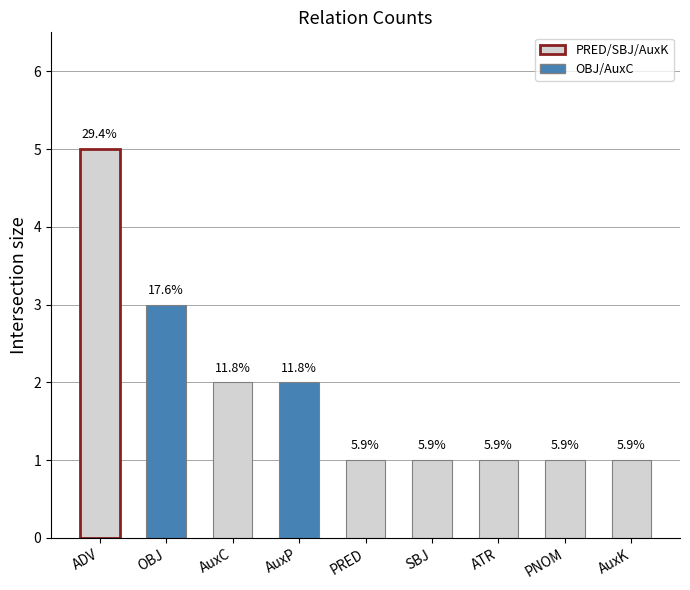

Which label corresponds to the smallest value in the chart?

SBJ